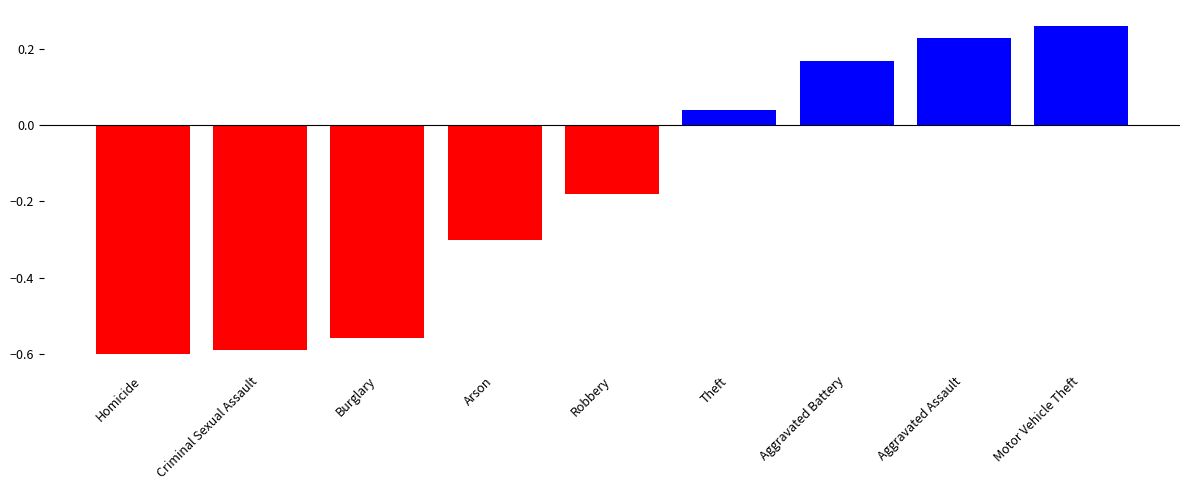

Does the chart contain any negative values?

Yes